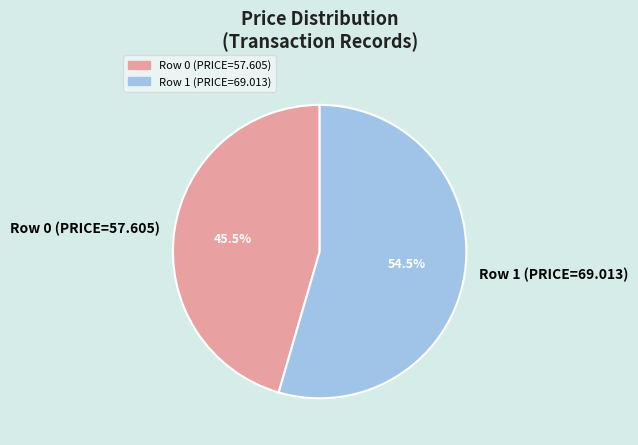

Which has a higher value, Row 0 (PRICE=57.605) or Row 1 (PRICE=69.013)?

Row 1 (PRICE=69.013)